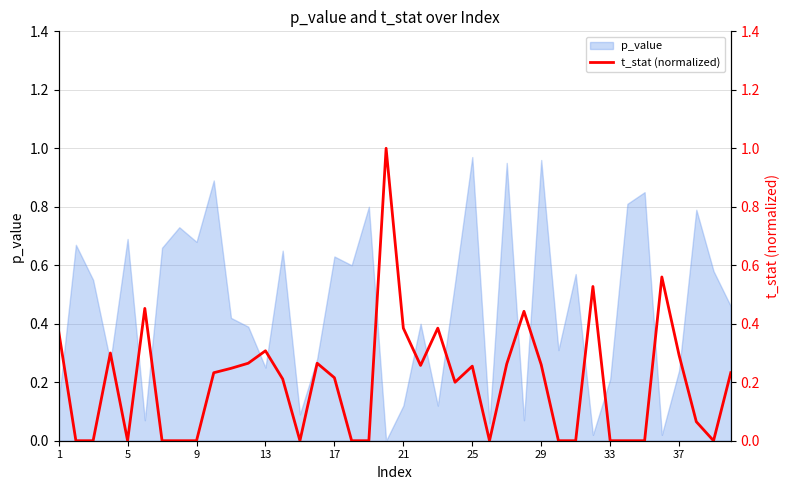

Is it true that p_value equals 0.1 at 9?

False